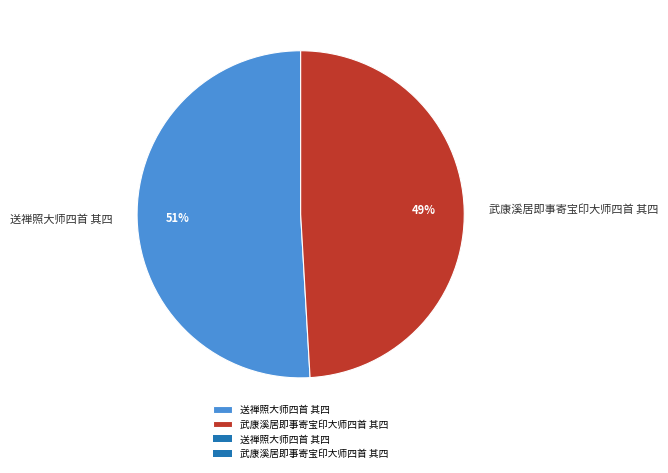

True or false: 武康溪居即事寄宝印大师四首 其四 accounts for 57% of the total.

False